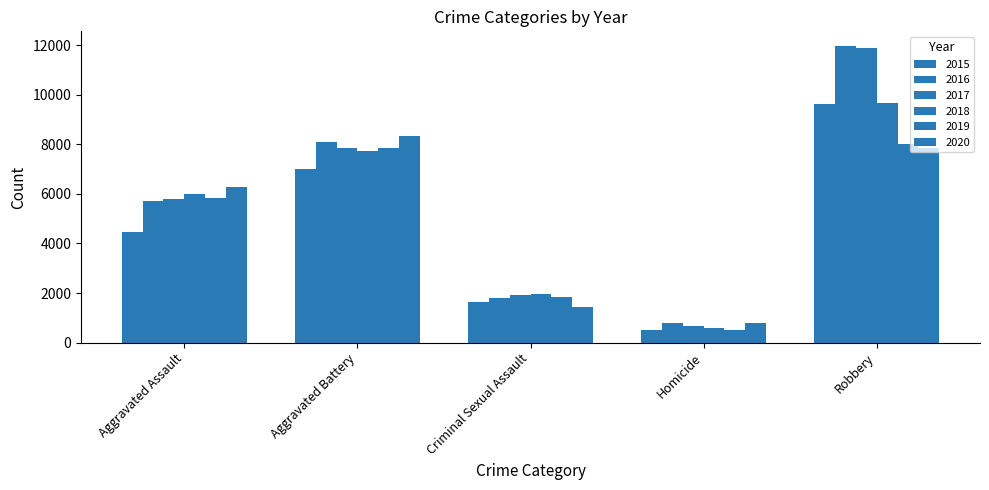

Are the bars horizontal?

No